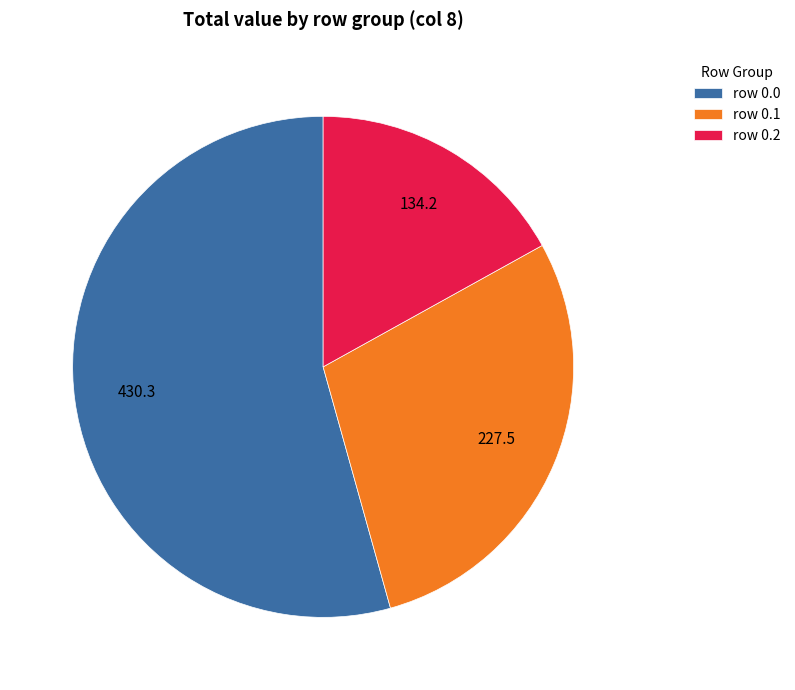

Combined, do row 0.0 and row 0.2 account for over 50%?

Yes